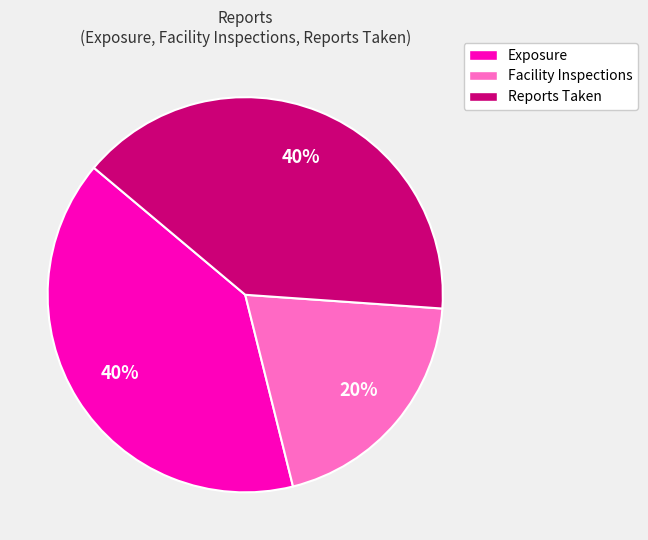

Which slice is the smallest?

Facility Inspections